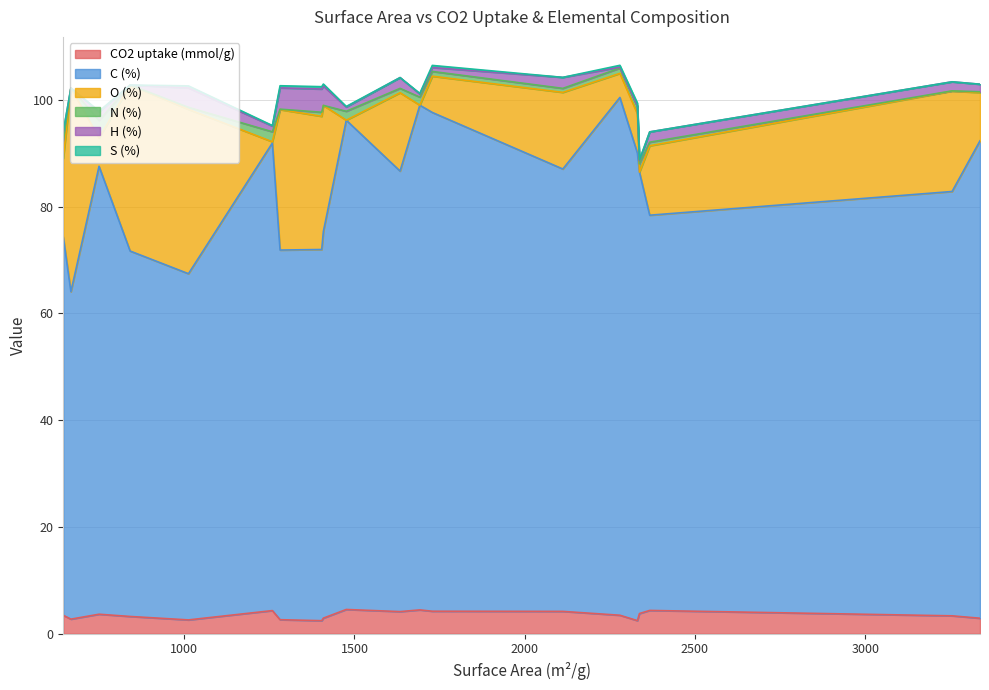

Reading left to right, list all the values displayed in this chart.

CO2 uptake (mmol/g): 1281.6=2.6	1012.6=2.6	1408.8=2.9	1403.9=2.4	841.3=3.2	667.4=2.7	645.0=3.5	750.0=3.6	1259.0=4.3	1476.0=4.5	1692.0=4.5	2337.0=3.8	1728.66=4.2	2279.52=3.5	2330.89=2.5	2112.0=4.2	3255.0=3.4	3337.0=2.9	1634.0=4.1	2367.0=4.4
C (%): 1281.6=69.2	1012.6=64.8	1408.8=72.4	1403.9=69.5	841.3=68.4	667.4=61.3	645.0=70.9	750.0=83.9	1259.0=87.6	1476.0=91.6	1692.0=94.5	2337.0=82.7	1728.66=93.4	2279.52=97.0	2330.89=87.6	2112.0=82.8	3255.0=79.5	3337.0=89.4	1634.0=82.5	2367.0=74.0
O (%): 1281.6=26.3	1012.6=30.8	1408.8=23.6	1403.9=24.9	841.3=31.1	667.4=38.1	645.0=14.7	750.0=5.3	1259.0=0.2	1476.0=0.0	1692.0=0.0	2337.0=0.0	1728.66=6.8	2279.52=4.5	2330.89=7.3	2112.0=14.3	3255.0=18.8	3337.0=9.0	1634.0=14.7	2367.0=13.0
N (%): 1281.6=0.1	1012.6=0.4	1408.8=0.0	1403.9=0.8	841.3=0.0	667.4=0.0	645.0=3.2	750.0=3.3	1259.0=1.9	1476.0=1.7	1692.0=1.5	2337.0=1.6	1728.66=0.9	2279.52=1.0	2330.89=1.3	2112.0=0.8	3255.0=0.0	3337.0=0.2	1634.0=0.8	2367.0=0.7
H (%): 1281.6=4.0	1012.6=3.6	1408.8=3.6	1403.9=4.3	841.3=0.0	667.4=0.0	645.0=1.7	750.0=1.6	1259.0=1.1	1476.0=0.8	1692.0=0.6	2337.0=0.6	1728.66=0.7	2279.52=0.2	2330.89=0.2	2112.0=2.1	3255.0=1.7	3337.0=1.4	1634.0=2.0	2367.0=1.9
S (%): 1281.6=0.4	1012.6=0.4	1408.8=0.4	1403.9=0.4	841.3=0.0	667.4=0.0	645.0=0.1	750.0=0.1	1259.0=0.1	1476.0=0.1	1692.0=0.1	2337.0=0.2	1728.66=0.4	2279.52=0.3	2330.89=0.5	2112.0=0.0	3255.0=0.0	3337.0=0.0	1634.0=0.0	2367.0=0.0